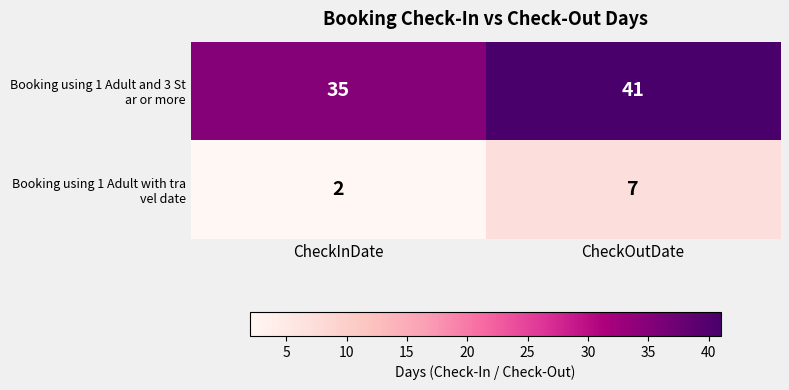

What is the spread (max minus min) of values at CheckInDate?

33